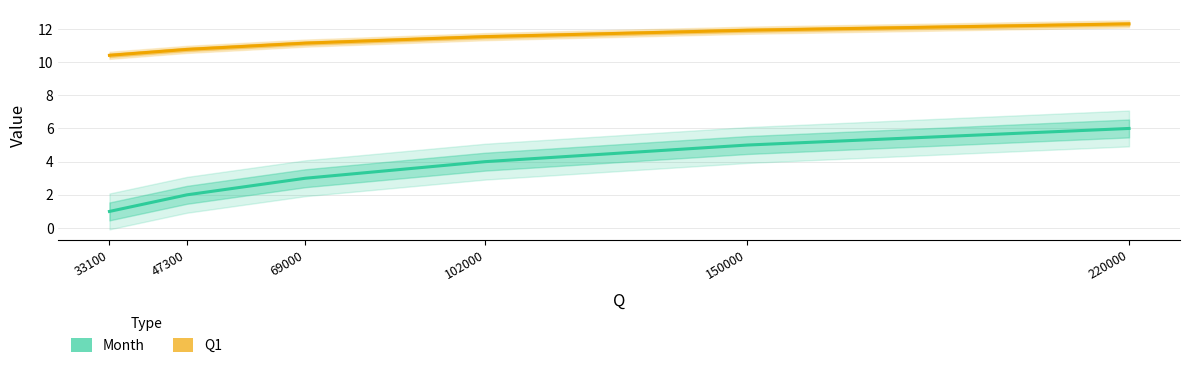

Is this an area chart (filled region under the line)?

No